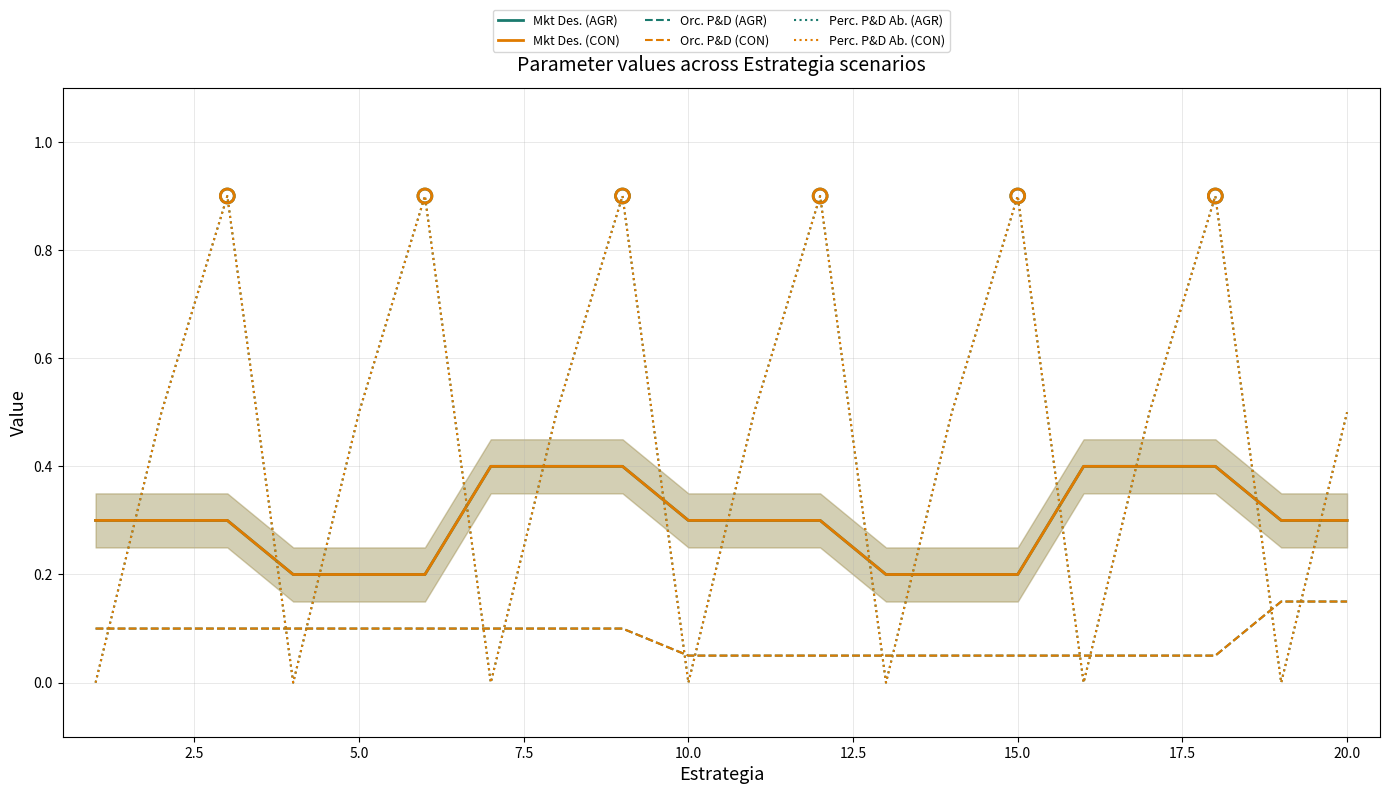

At how many categories does at least one series exceed 0?

20